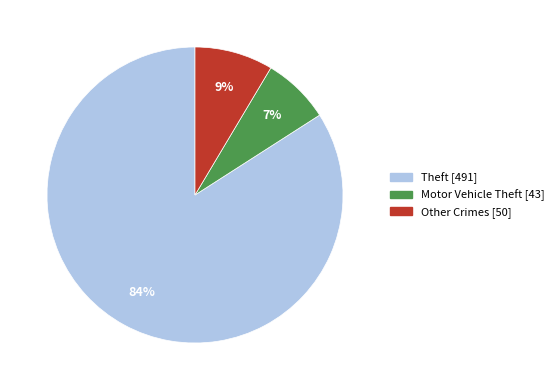

To the nearest percent, what is the average slice percentage?

33%